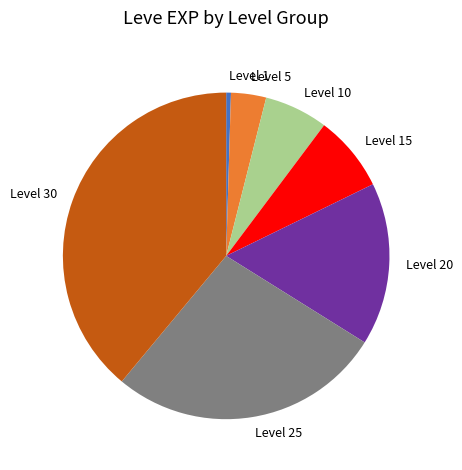

What is the ratio of the value at Level 25 to the value at Level 15?

3.6